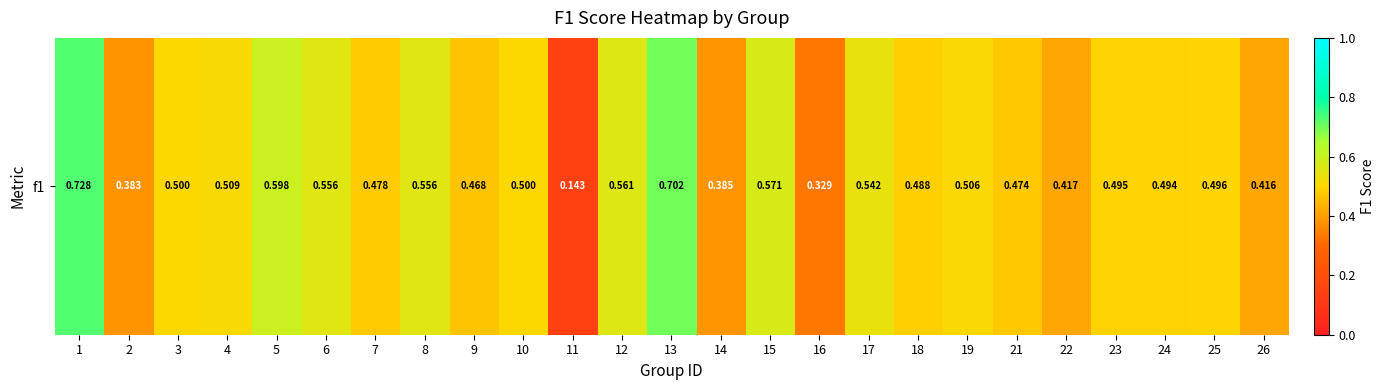

What is the sum of the values at 15 and 21?

1.0